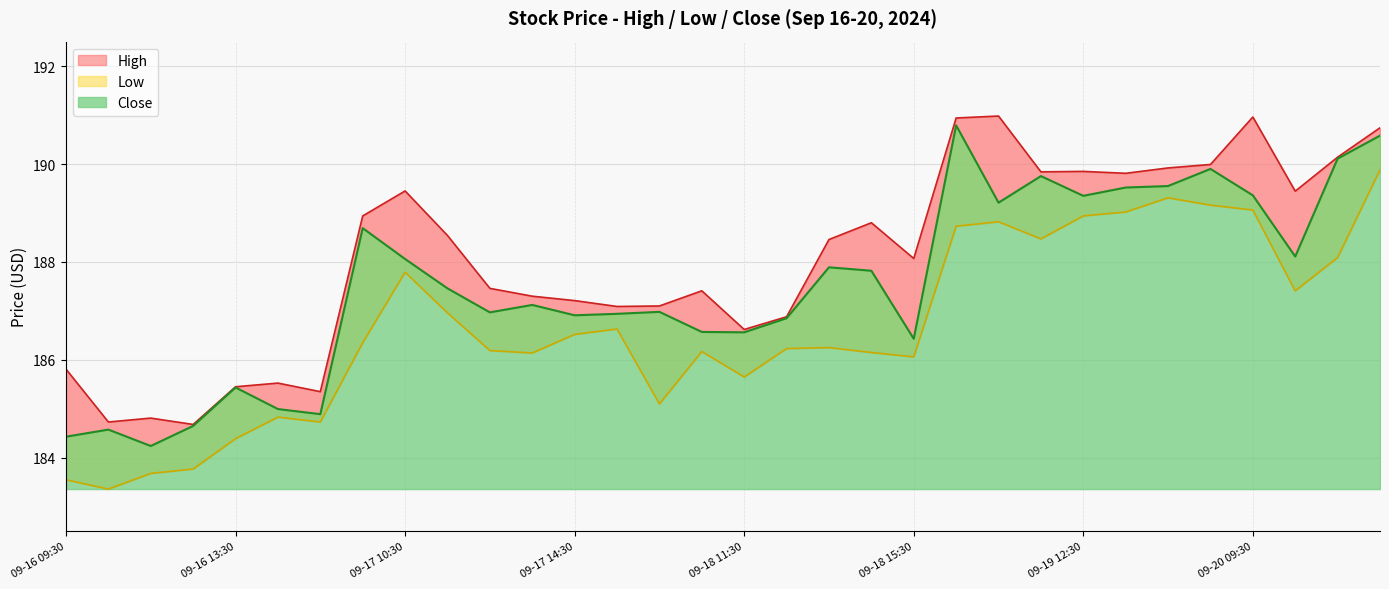

What is the label of the 19th point from the left?

09-18 13:30